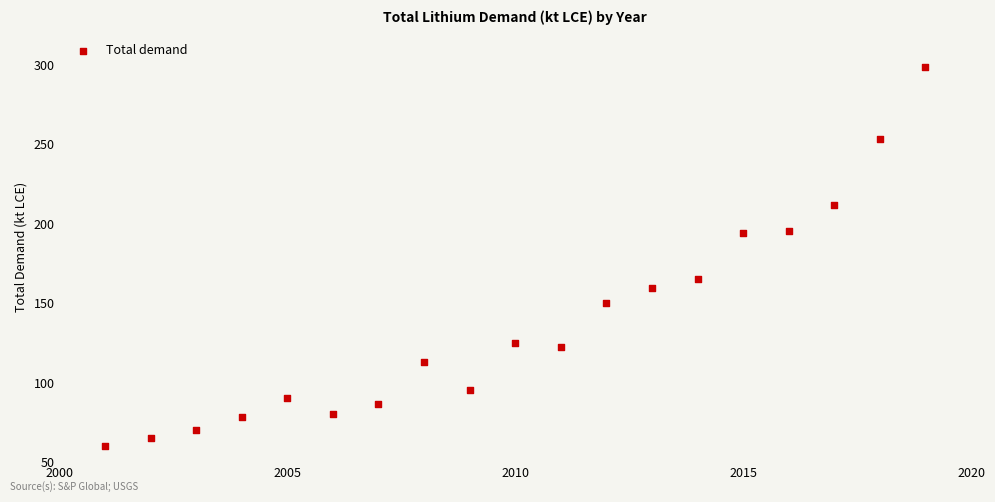

What is the range of Y values (max minus min)?

238.1